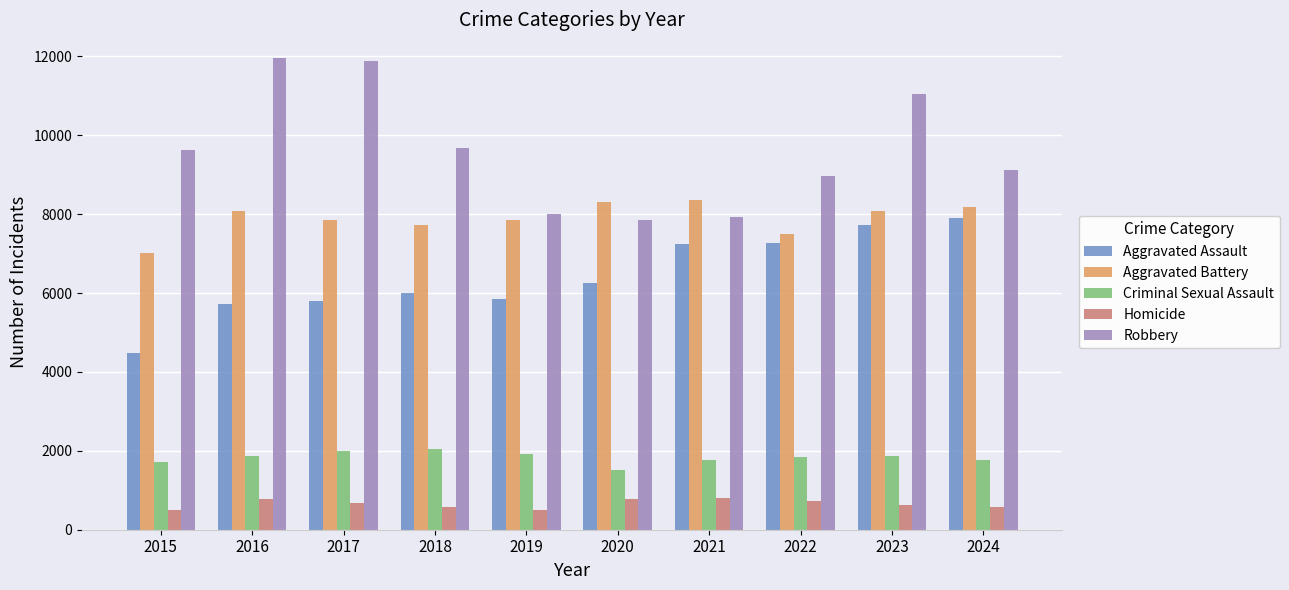

What is the total value across all series at 2024?

27570